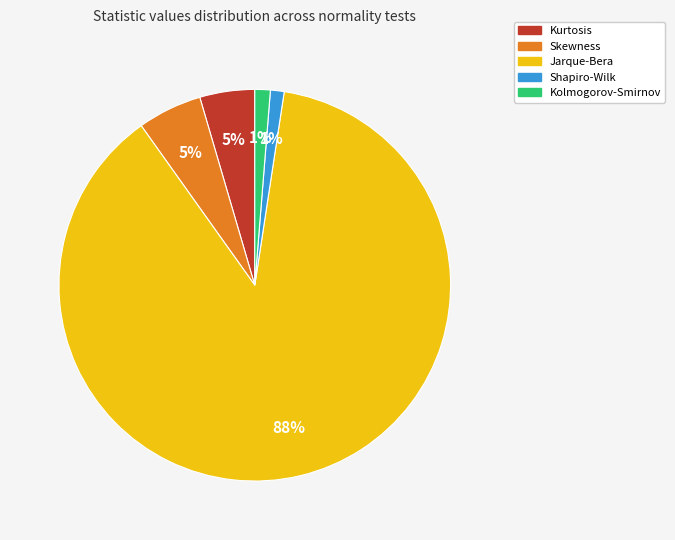

Do Skewness and Kurtosis together represent more than half of the pie?

No